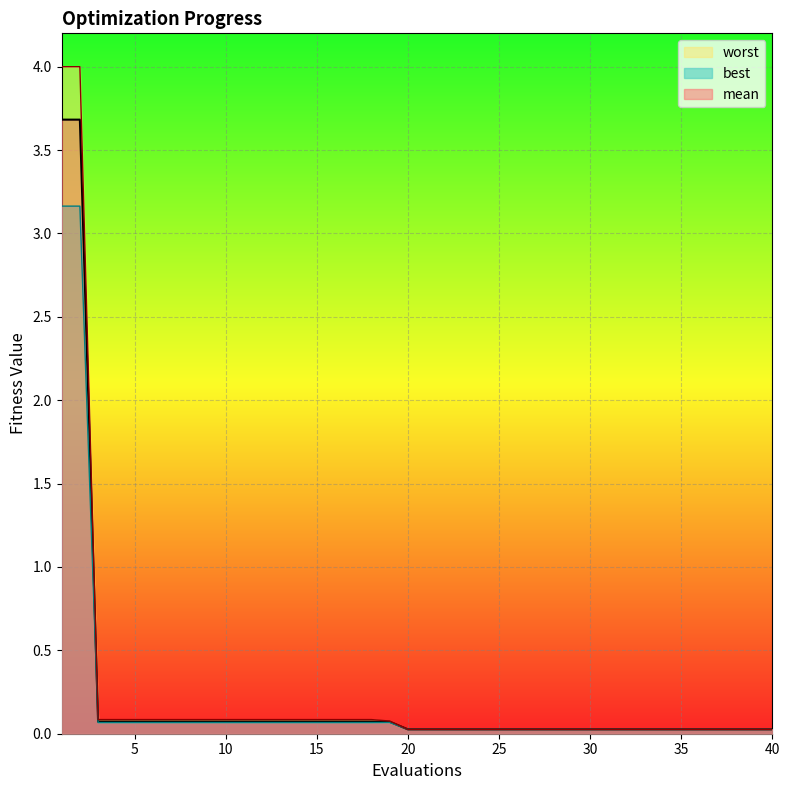

True or false: mean has more than 2 interior local peaks.

False